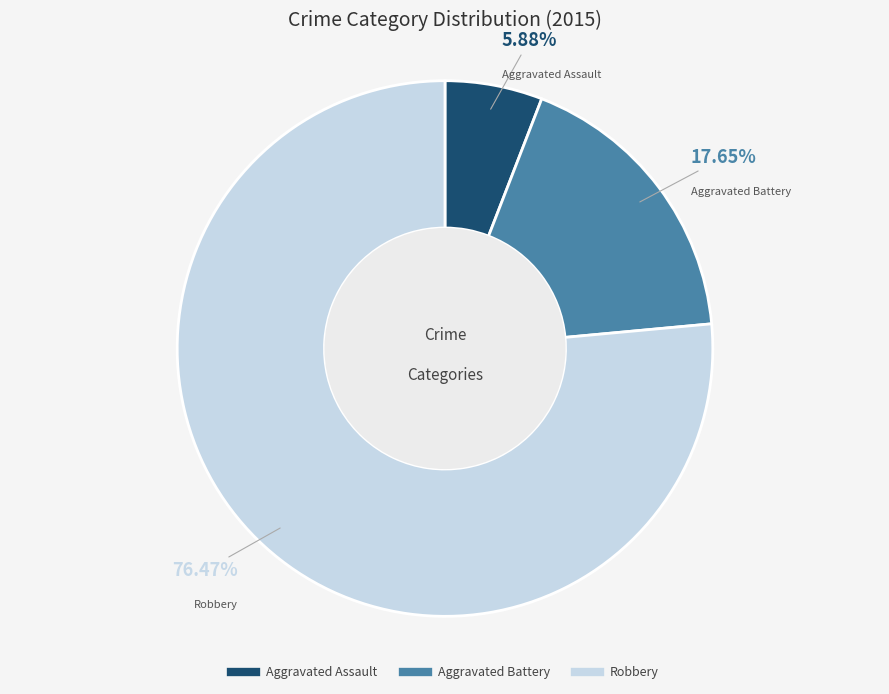

The Aggravated Battery slice represents 28% of the pie. True or false?

False